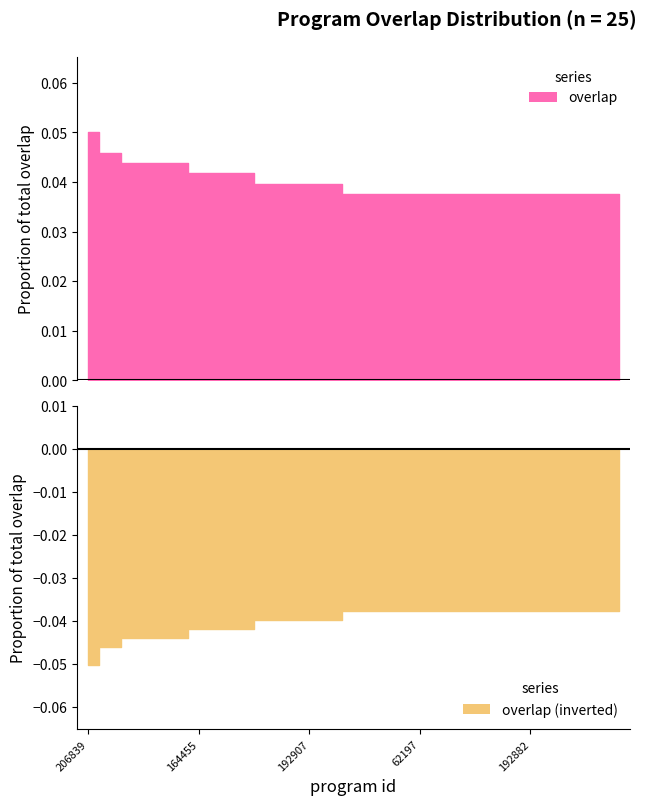

At which label is the value closest to 0?

10911